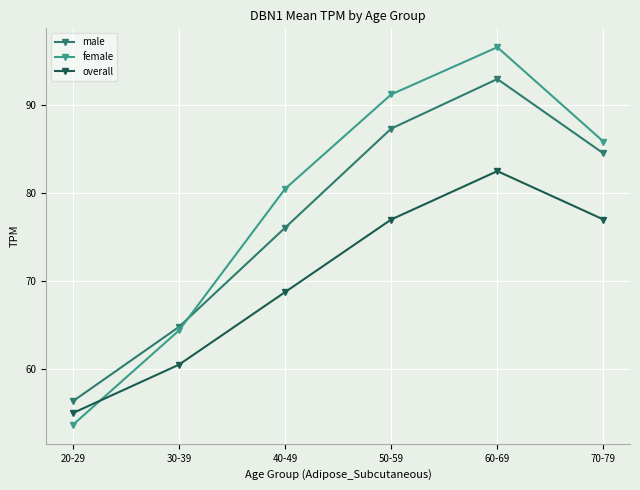

Reading left to right, transcribe all the data shown in this chart.

male: 56.4	64.8	76.1	87.3	93.0	84.5
female: 53.7	64.4	80.5	91.2	96.6	85.9
overall: 55.0	60.5	68.8	77.0	82.5	77.0